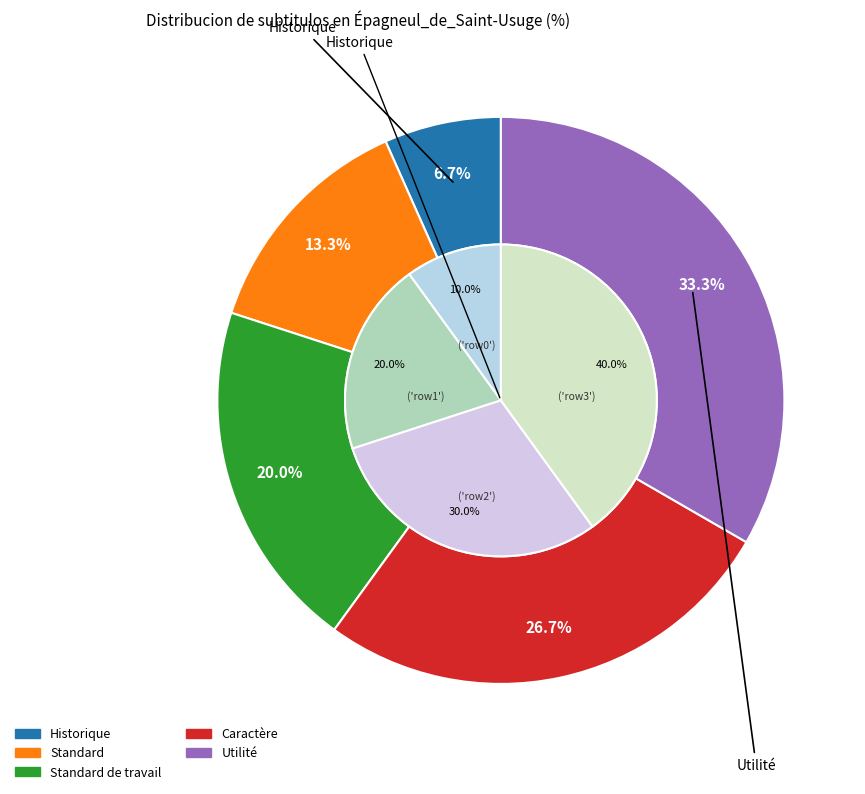

To the nearest percent, what is the difference between the Standard de travail and Historique slice percentages?

13%